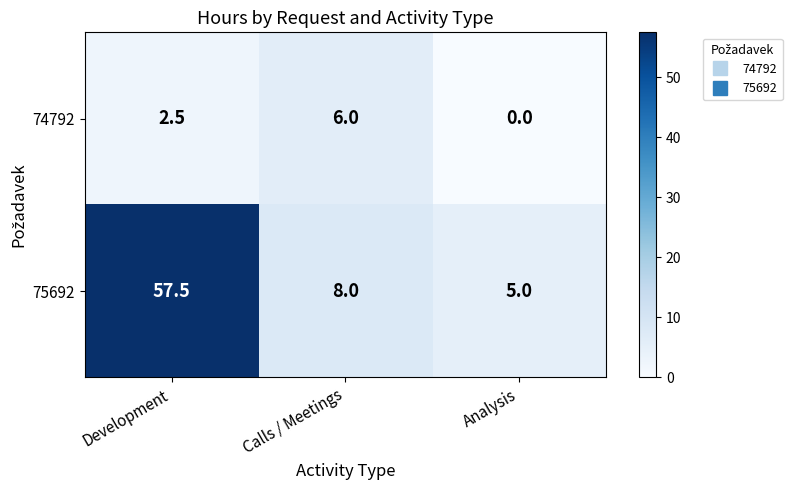

The 75692 series shows 2.4 at Calls / Meetings. True or false?

False